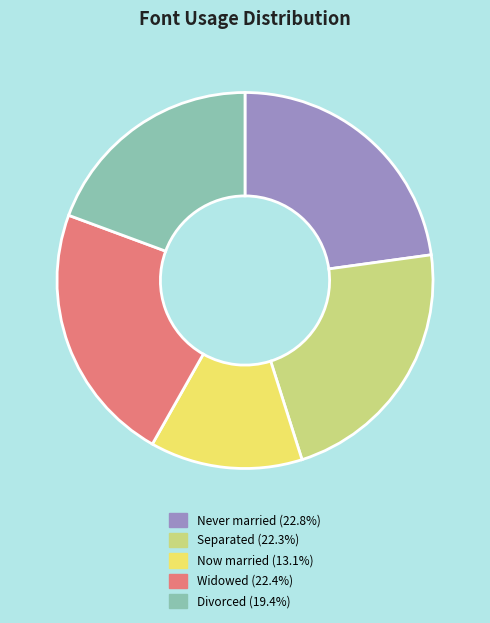

Is there a majority slice in this chart?

No